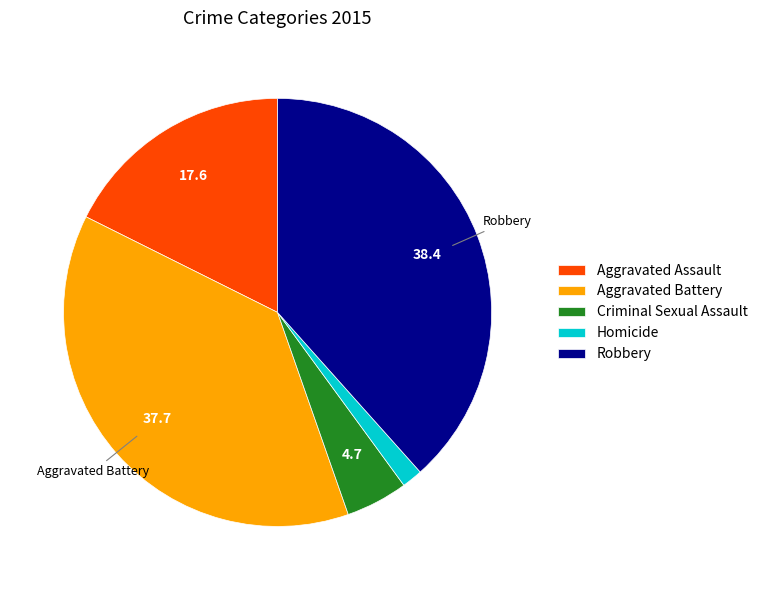

Between Aggravated Assault and Homicide, which is larger?

Aggravated Assault